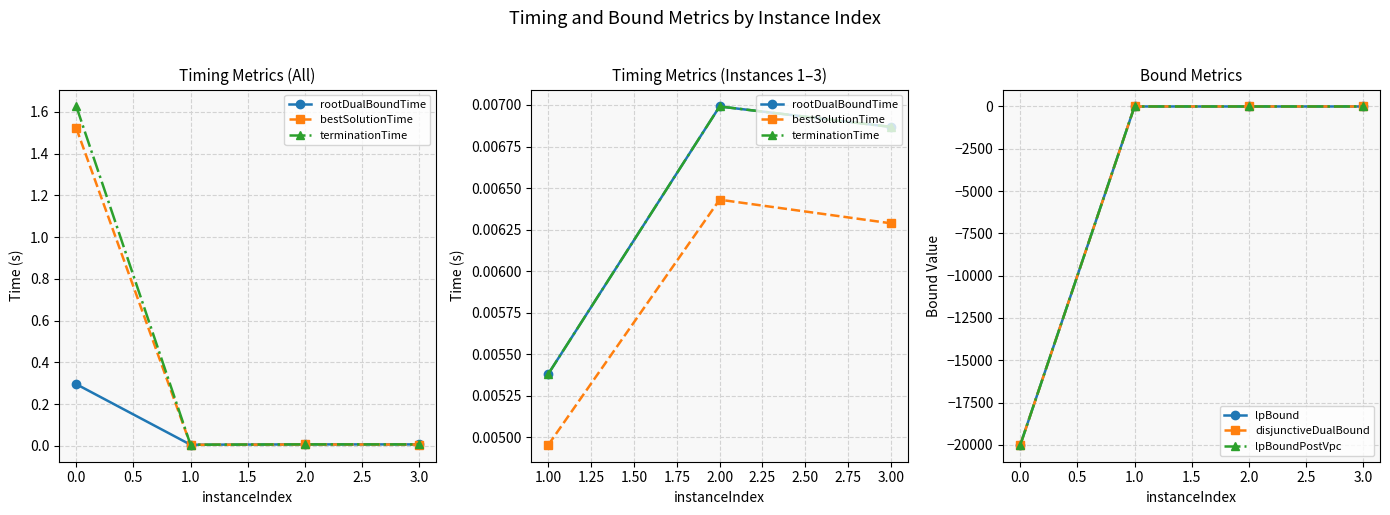

What are all the series names shown in the legend?

rootDualBoundTime, bestSolutionTime, terminationTime, lpBound, disjunctiveDualBound, lpBoundPostVpc